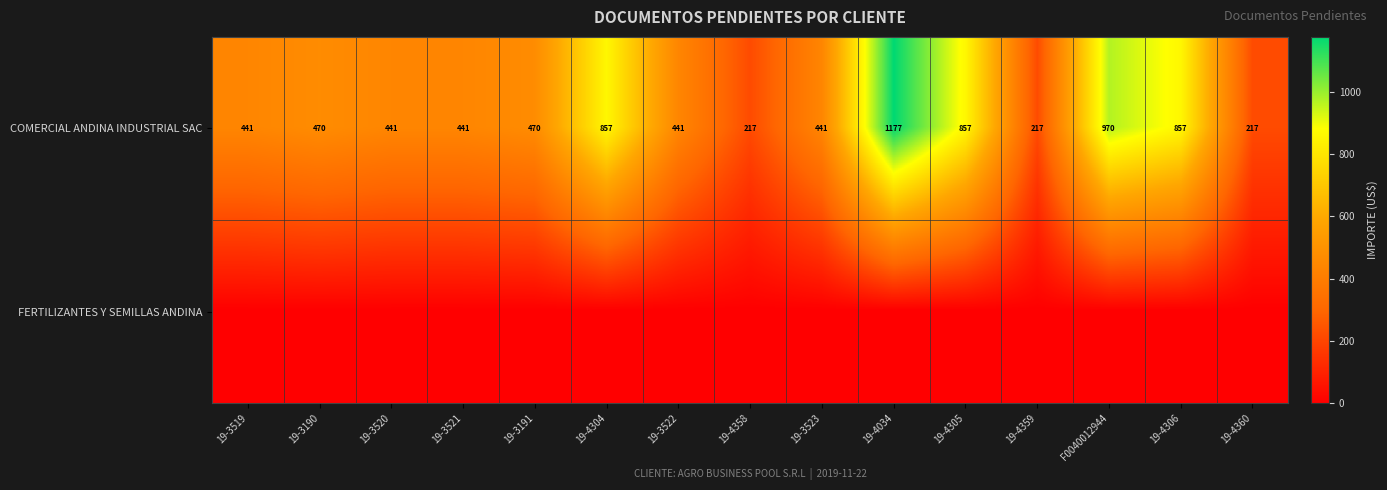

Read the COMERCIAL ANDINA INDUSTRIAL SAC value at 19-4360, to the nearest 100.

200